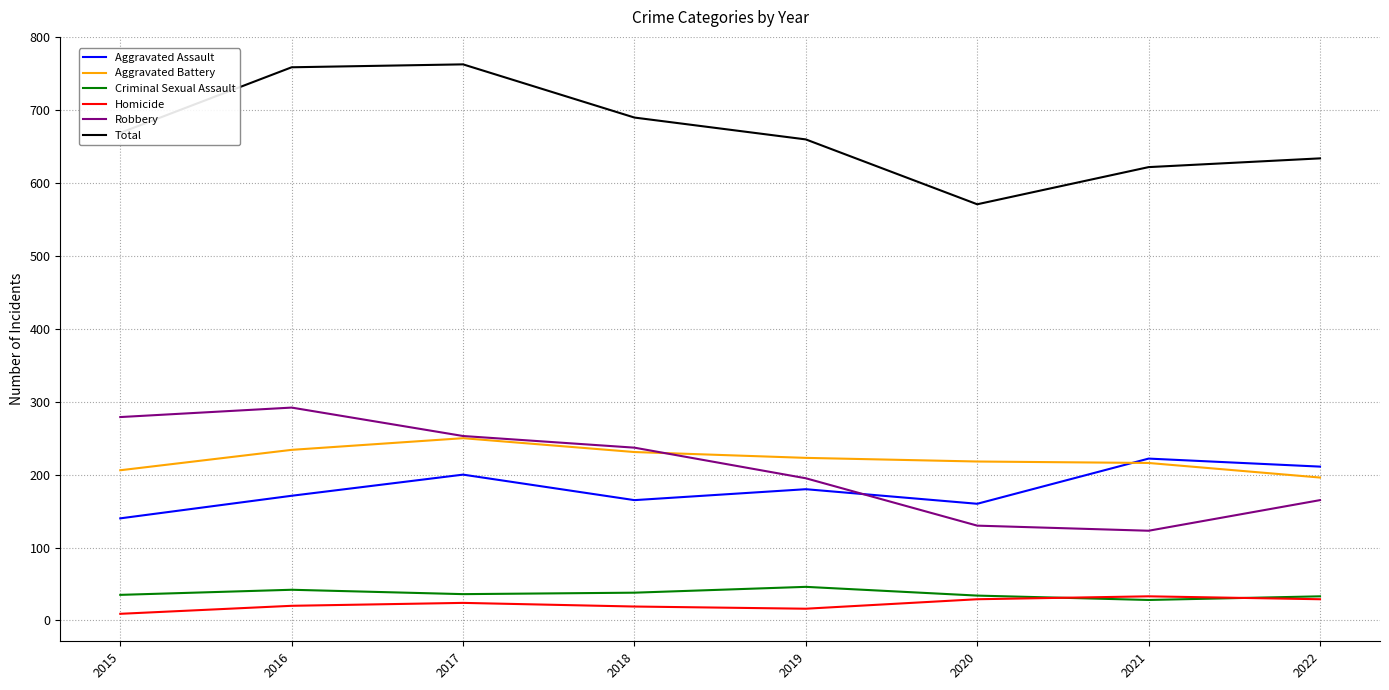

True or false: Homicide has a value of 24 at 2017.

True